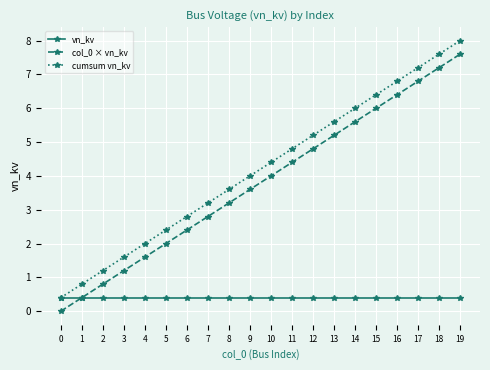

True or false: col_0 × vn_kv has more than 2 interior local peaks.

False